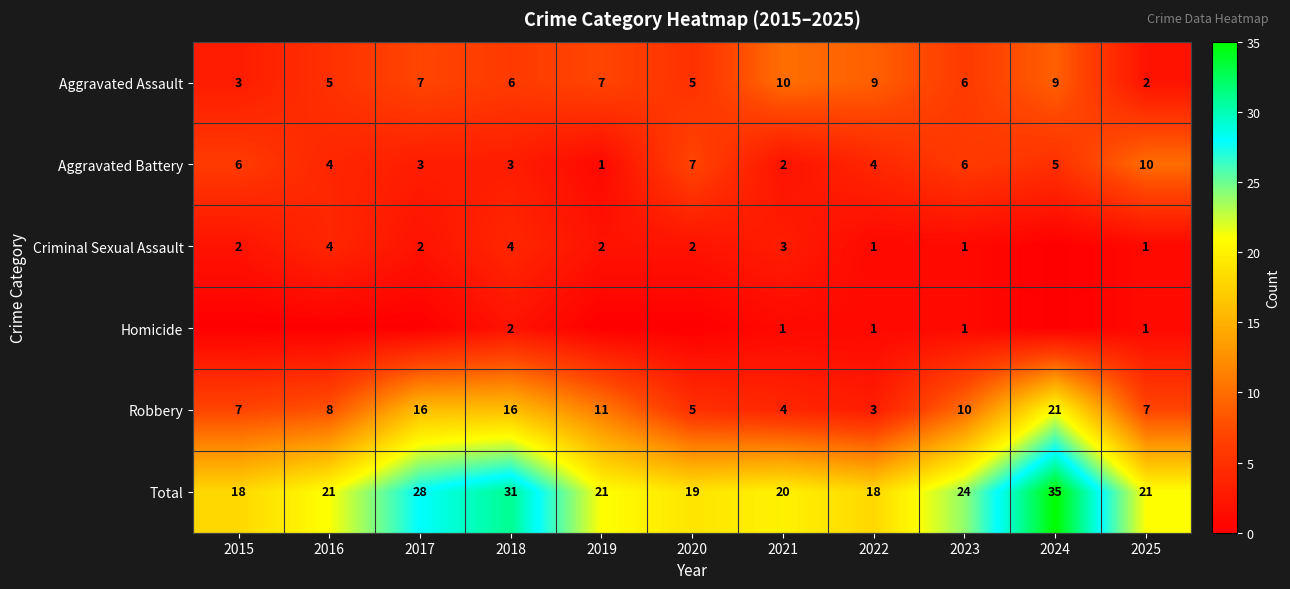

What is the minimum value for Robbery?

3